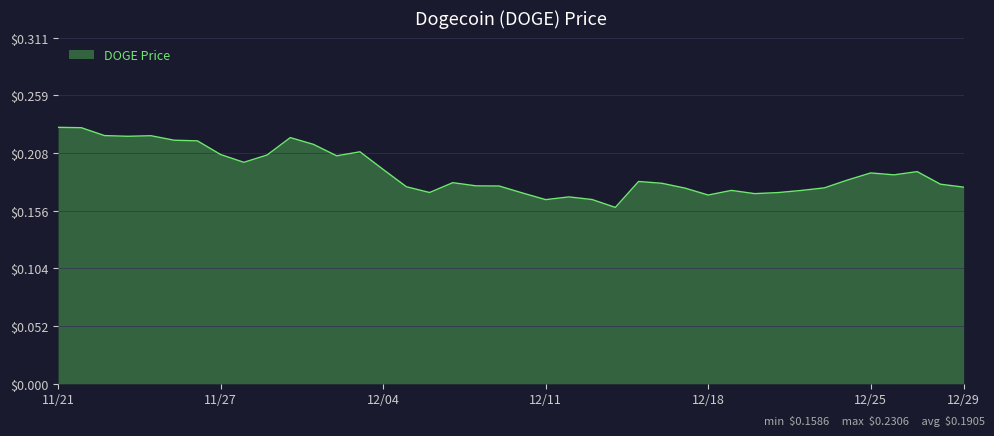

How many lines are shown in the chart?

1